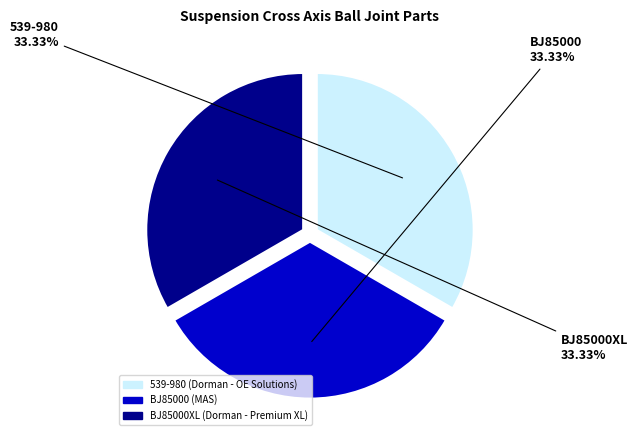

Is it true that BJ85000XL is 33% of the pie?

True